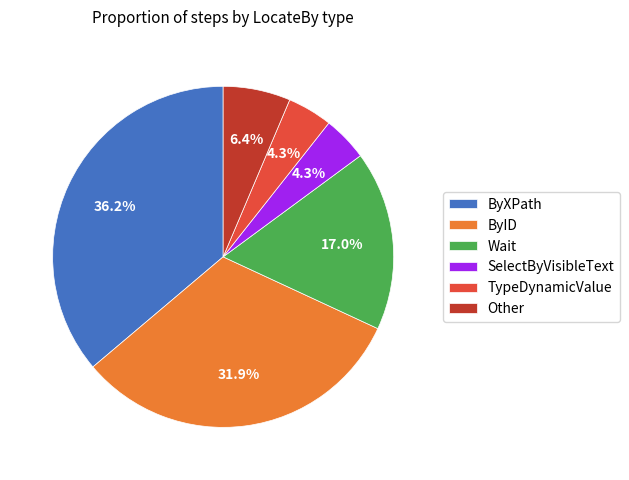

Do SelectByVisibleText and ByXPath together represent more than half of the pie?

No